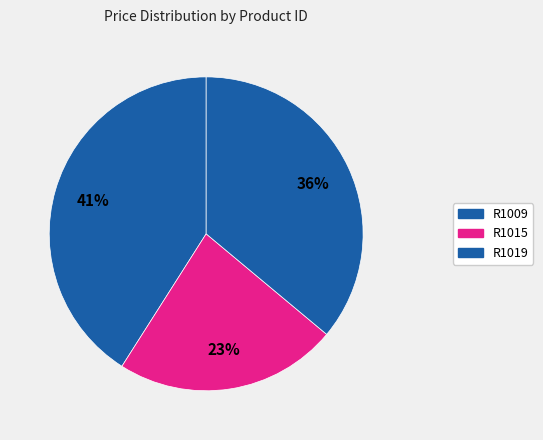

How many segments does this pie chart have?

3